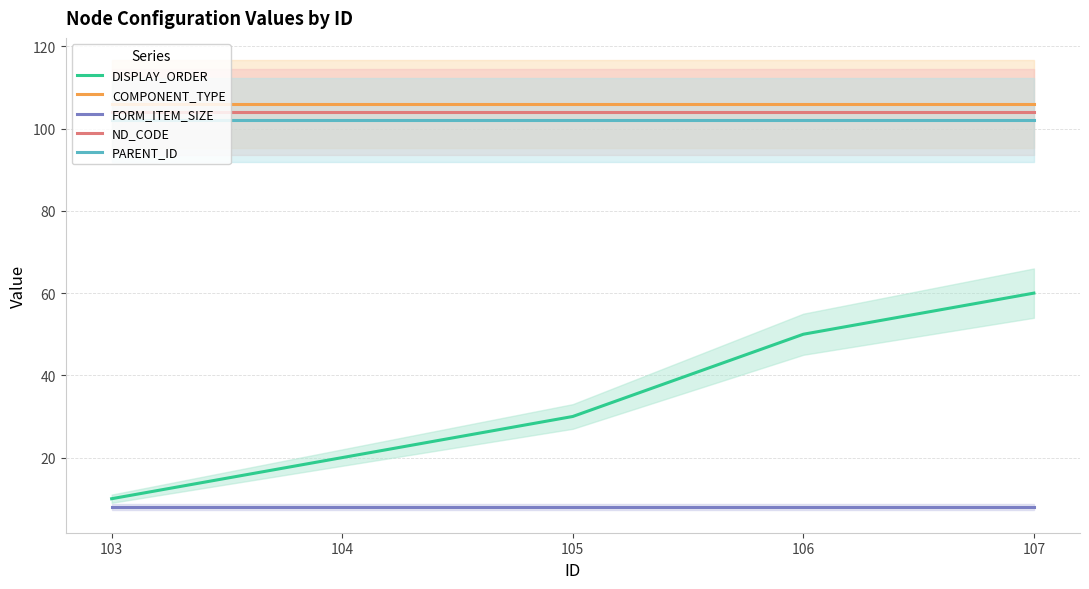

What is the value of the DISPLAY_ORDER point at the 3rd from the left?

30